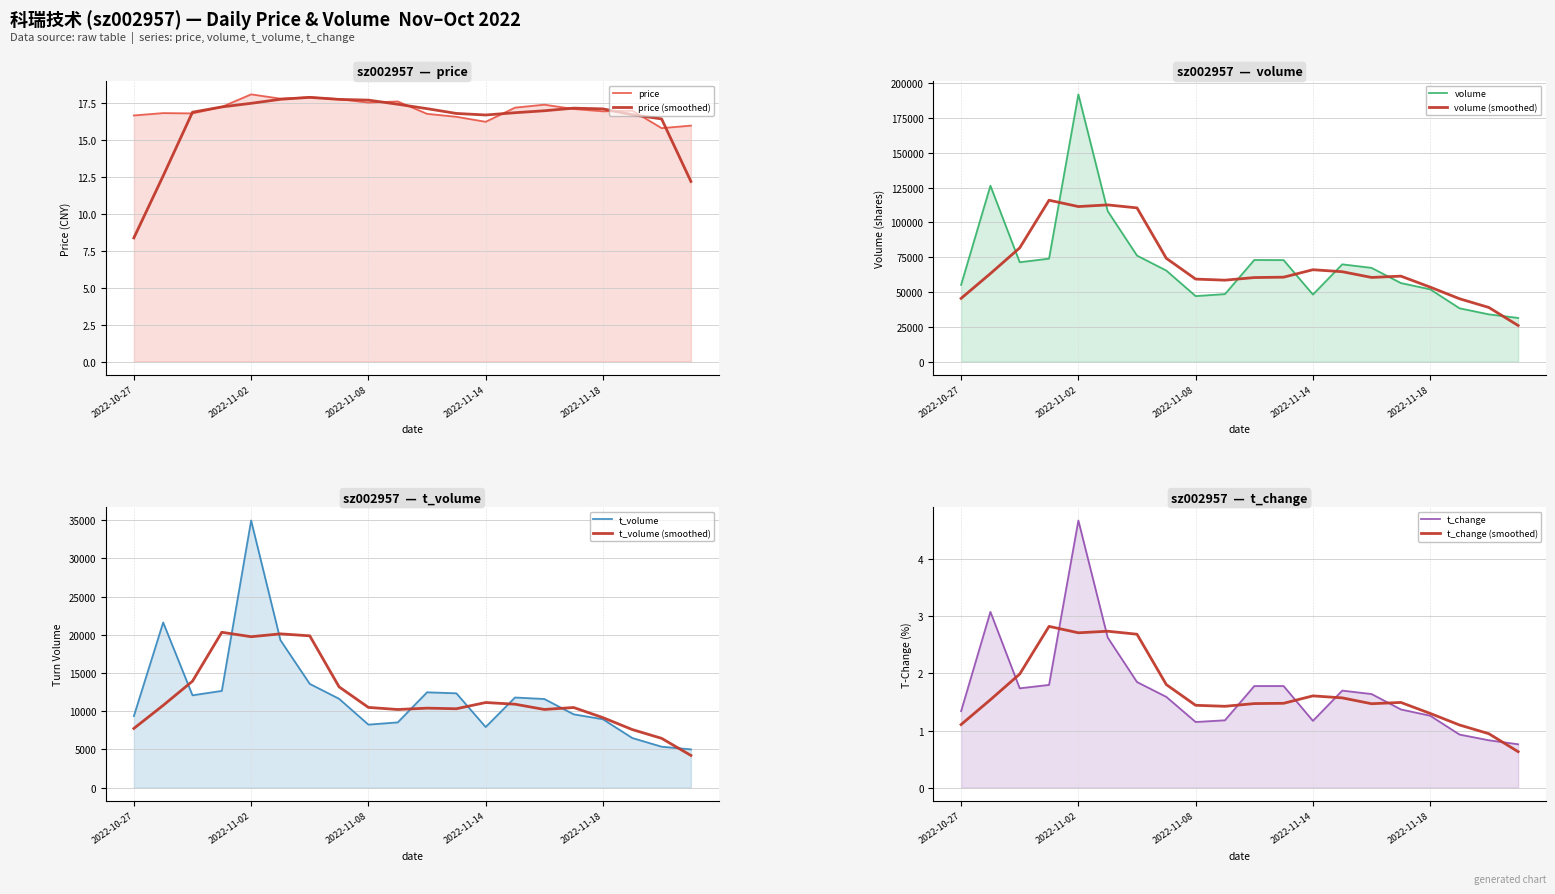

The volume series shows 73977.0 at 2022-11-01. True or false?

True